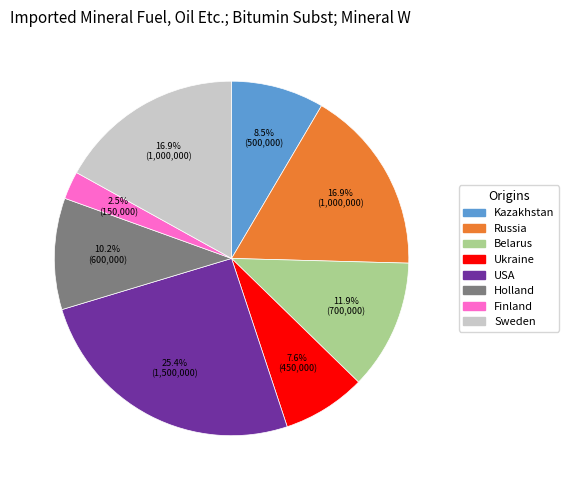

Does Kazakhstan represent more than half of the total?

No